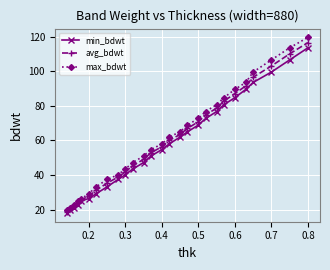

What is the difference between the maximum and second lowest values in the max_bdwt series?

98.3